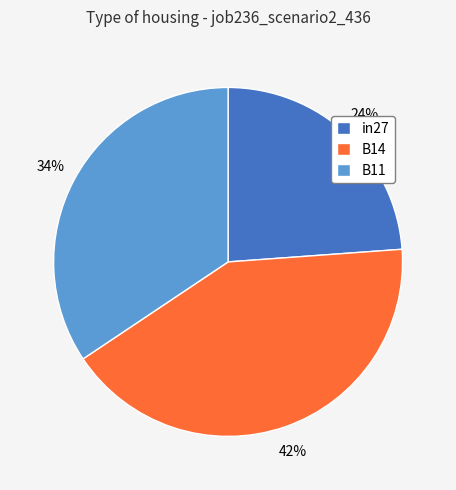

How many slices are in this pie chart?

3